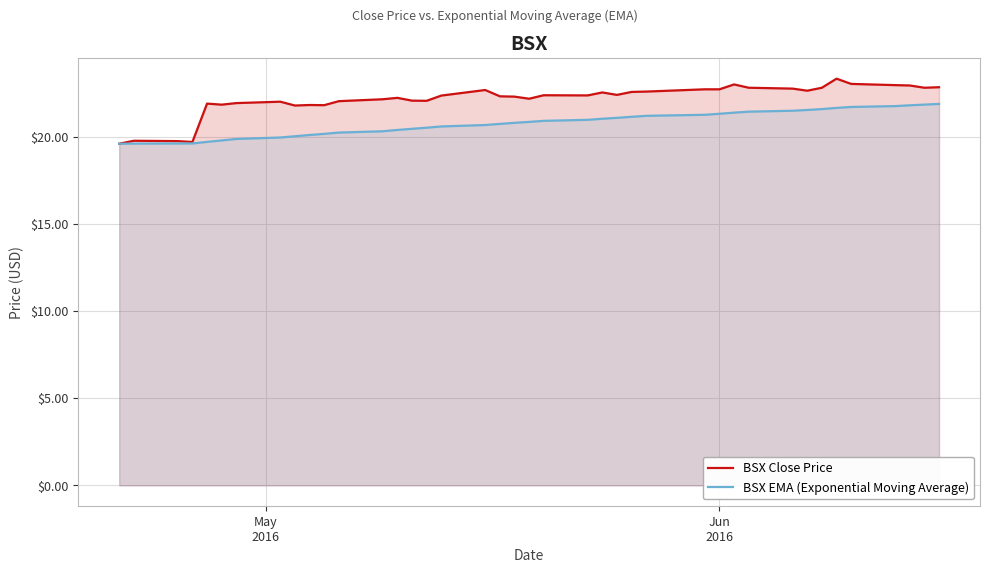

Which series has the largest range (max minus min)?

BSX Close Price